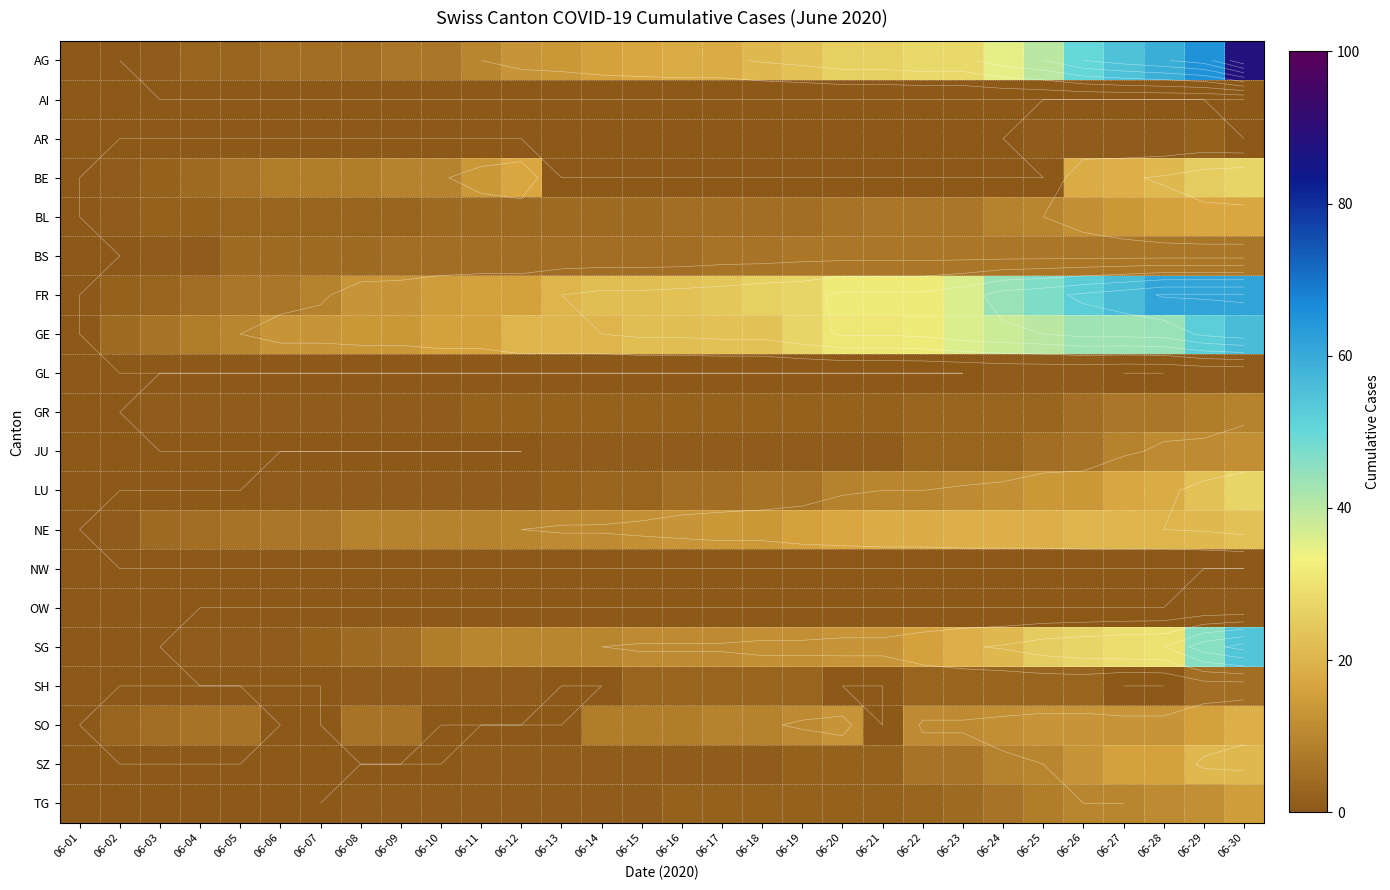

What is the difference between the maximum and minimum values in the SZ series?

21